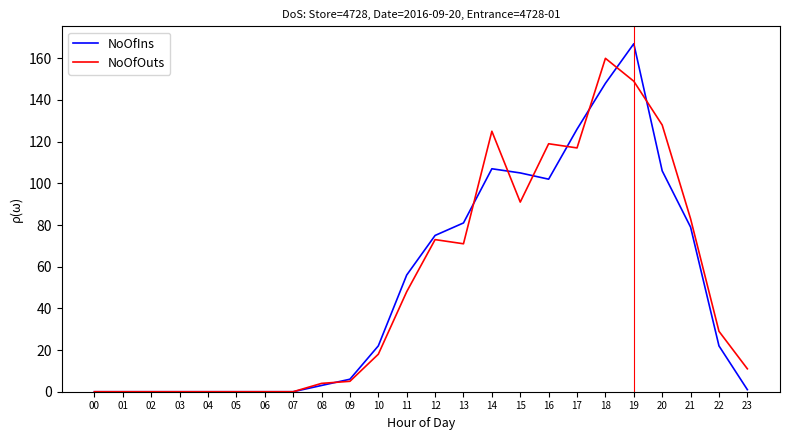

In NoOfIns, how many points are higher than both neighbors (excluding endpoints)?

2